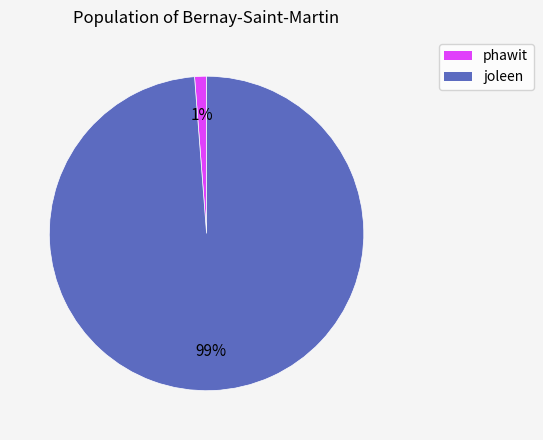

Between phawit and joleen, which is larger?

joleen